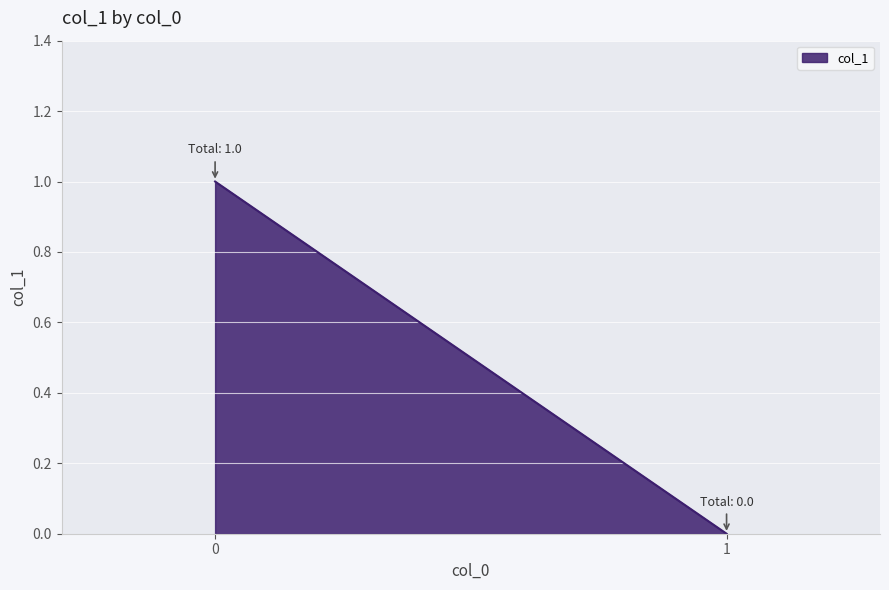

The chart shows a value of 0 at 1. True or false?

True